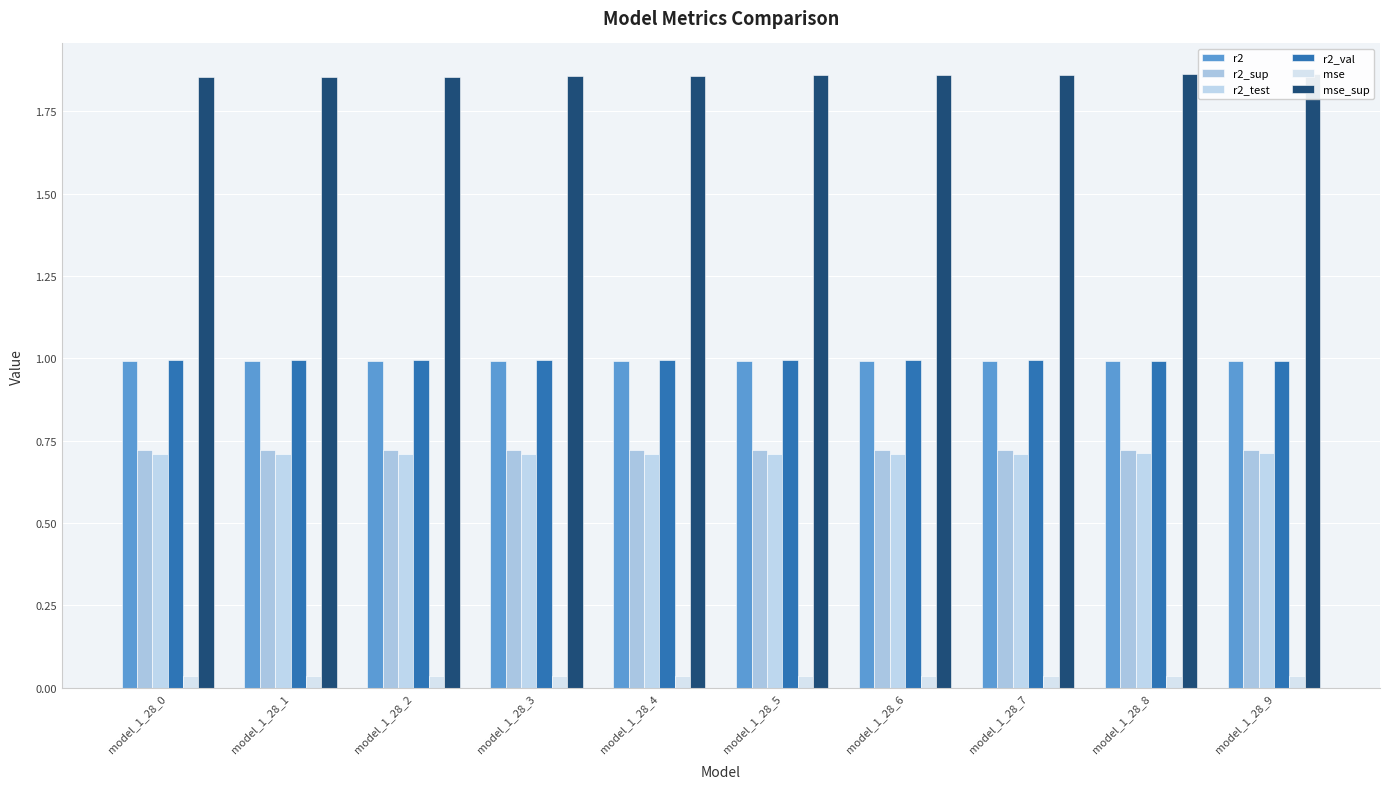

Where is mse nearest to the value 0?

model_1_28_8